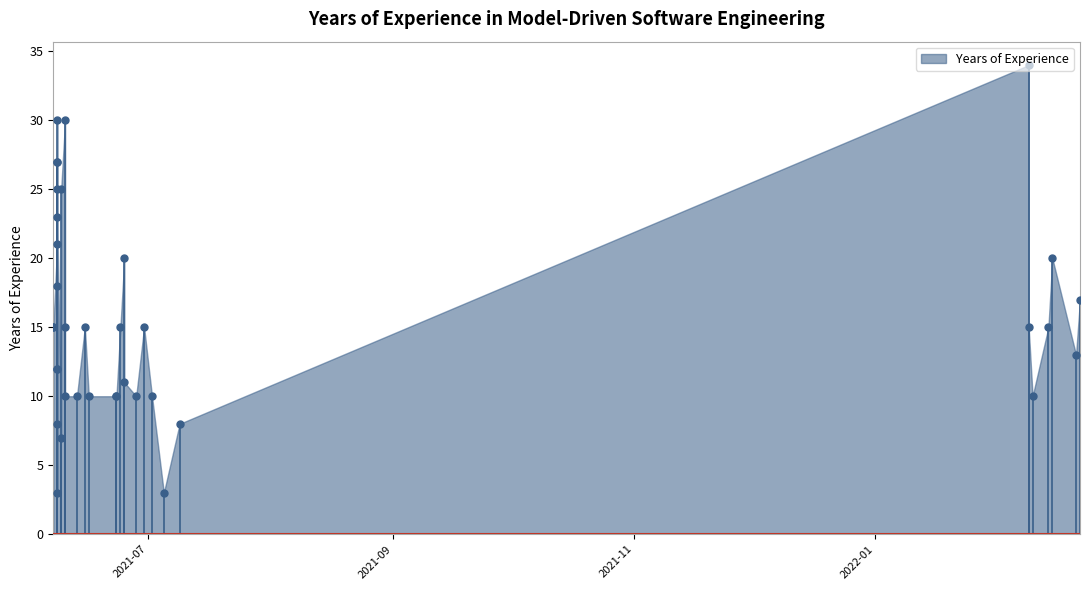

What is the smallest value displayed?

3